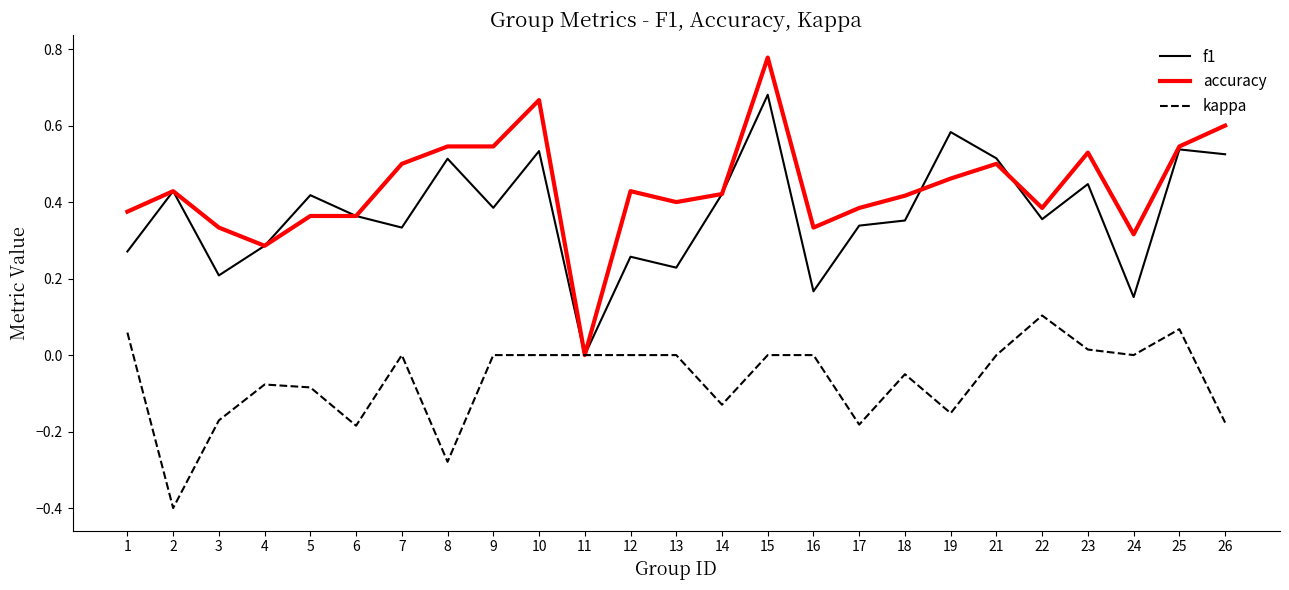

Count the accuracy values in the range 0 to 1.

25